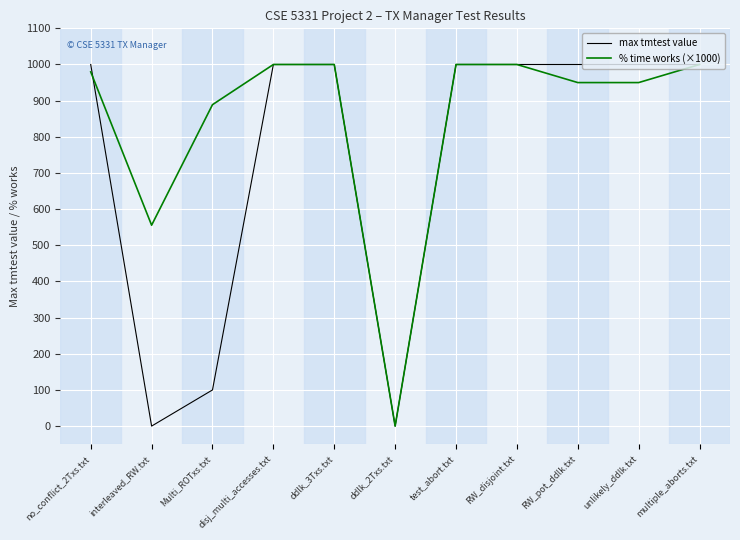

Count the max tmtest value values in the range 100 to 1000.

9